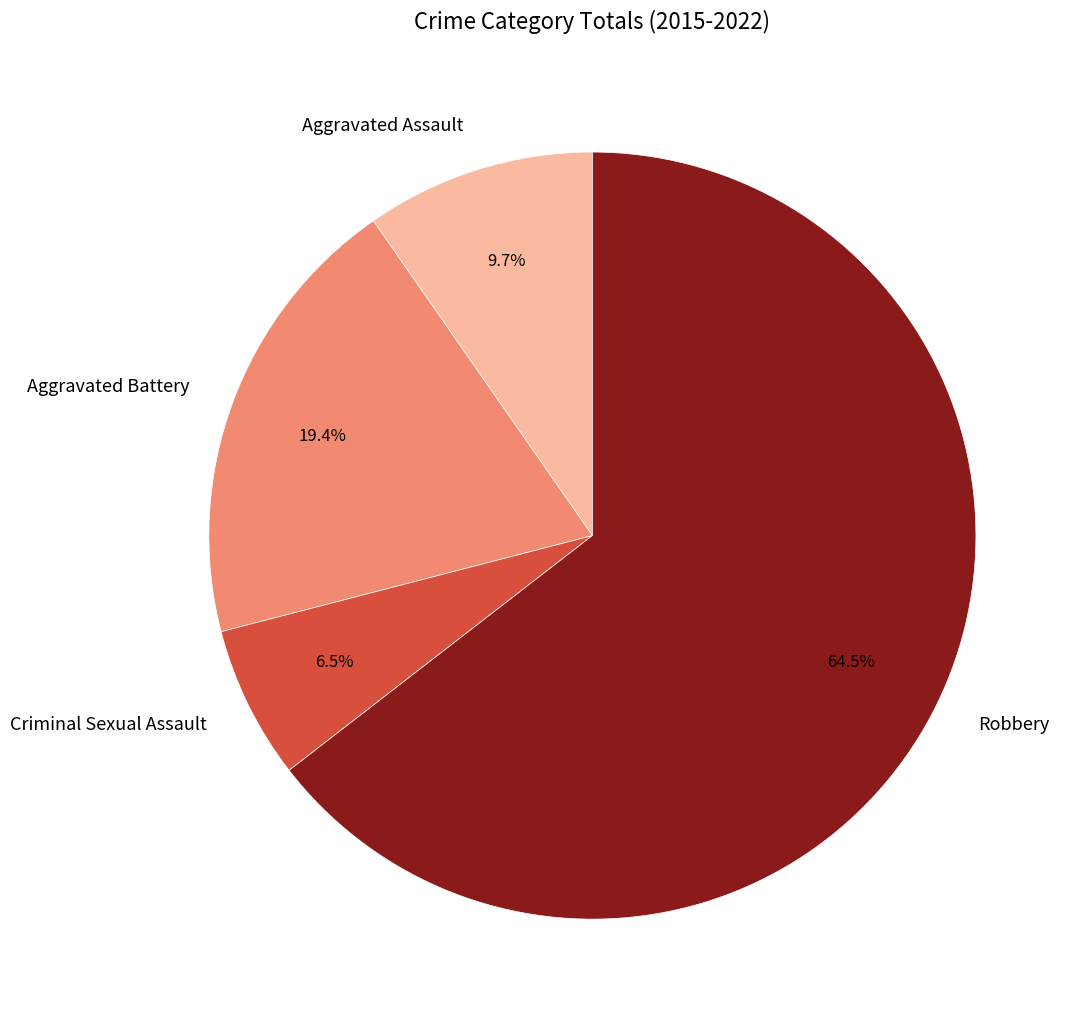

To the nearest percent, what is the difference between the Robbery and Criminal Sexual Assault slice percentages?

58%